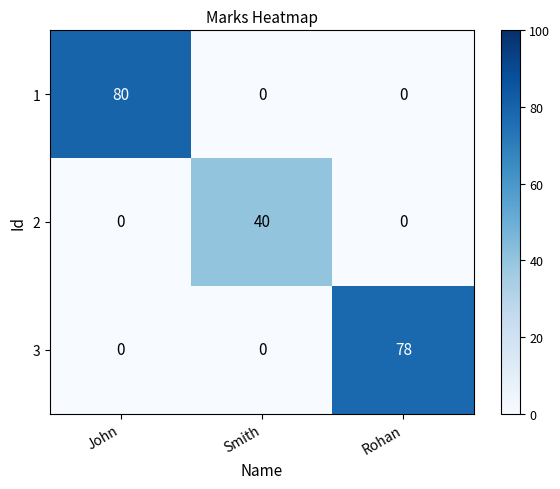

What is the difference between the maximum and minimum values in the 1 series?

80